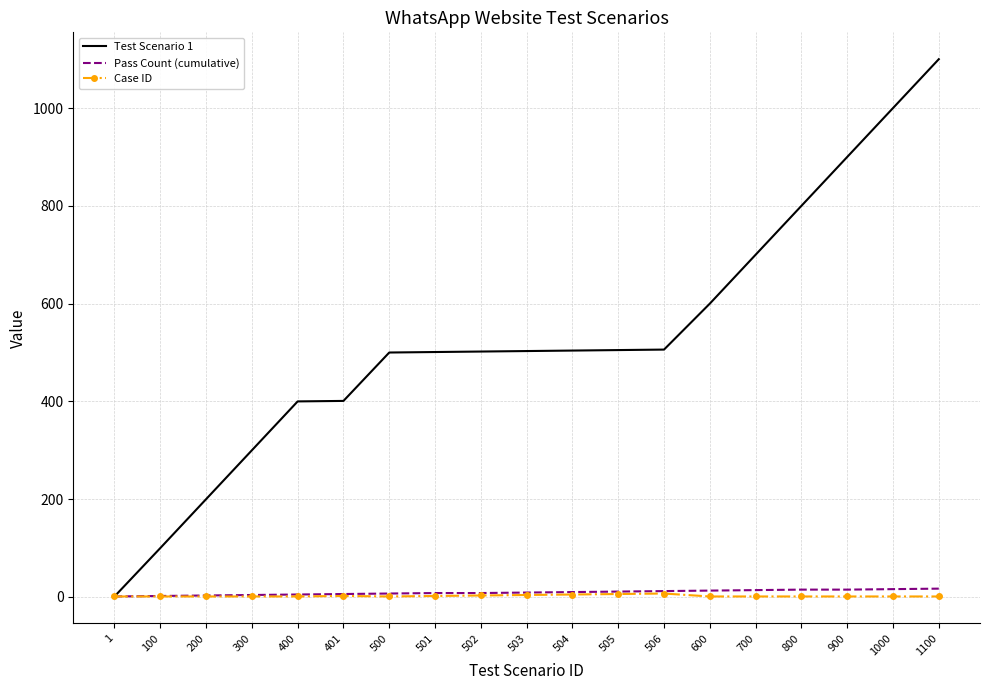

What is the difference between the second highest and second lowest values in the Case ID series?

5